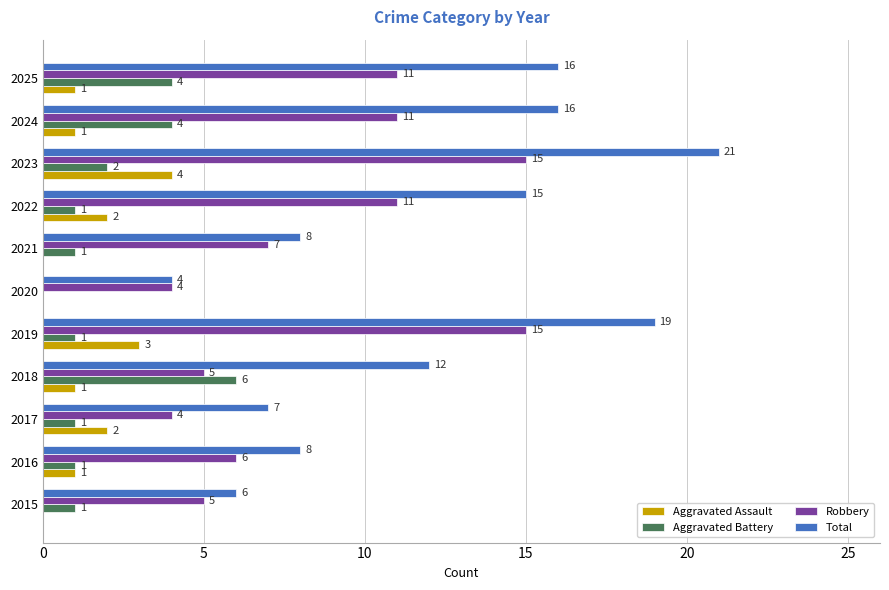

The value of Aggravated Battery at 2017 is 1. True or false?

True